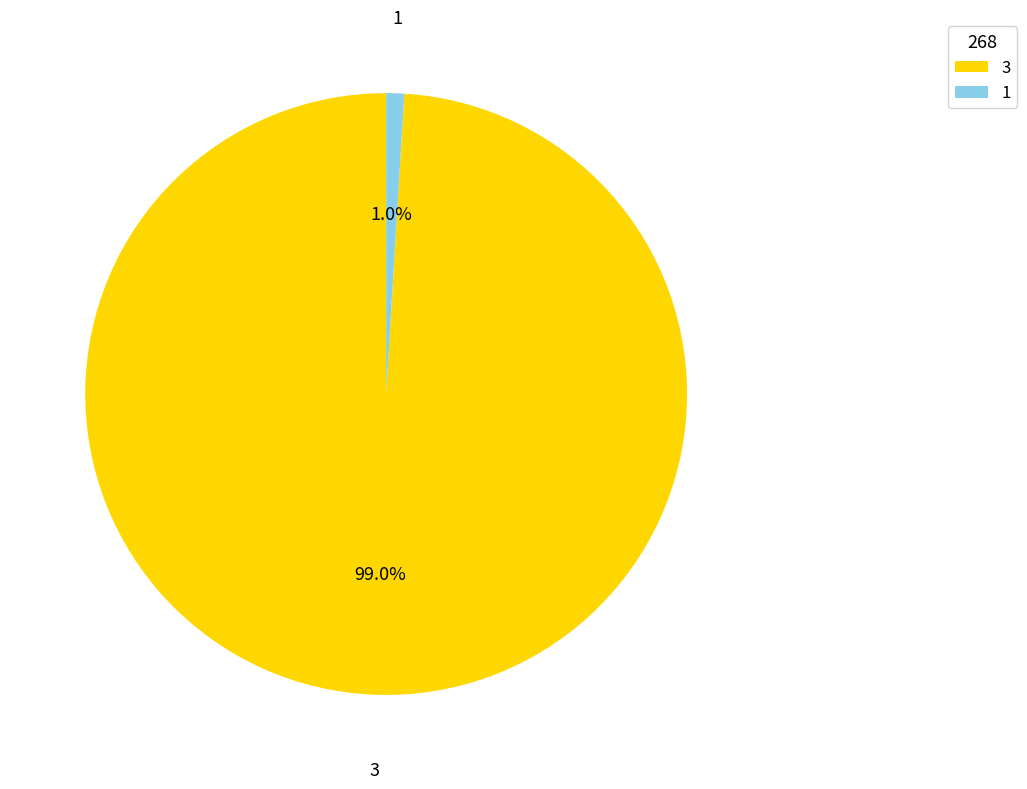

Does 1 account for over 50% of the chart?

No